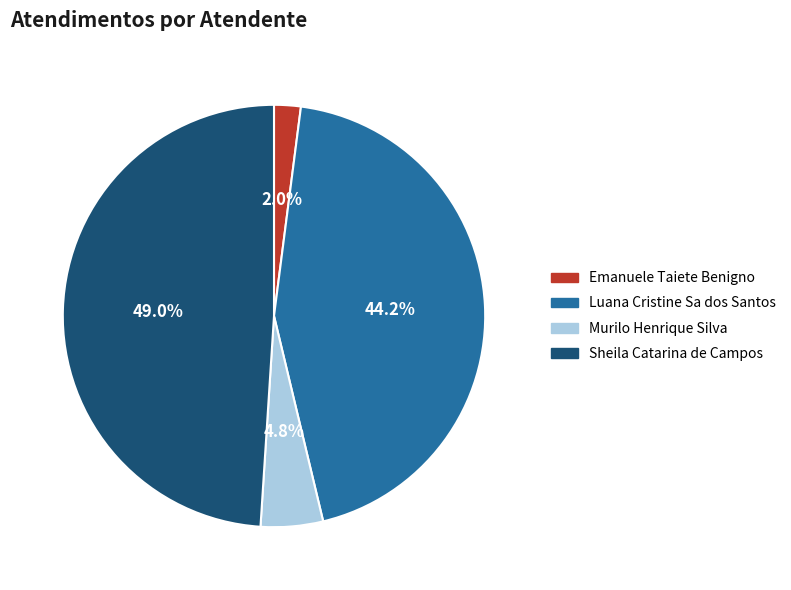

To the nearest percent, what is the combined percentage of Murilo Henrique Silva and Sheila Catarina de Campos?

54%